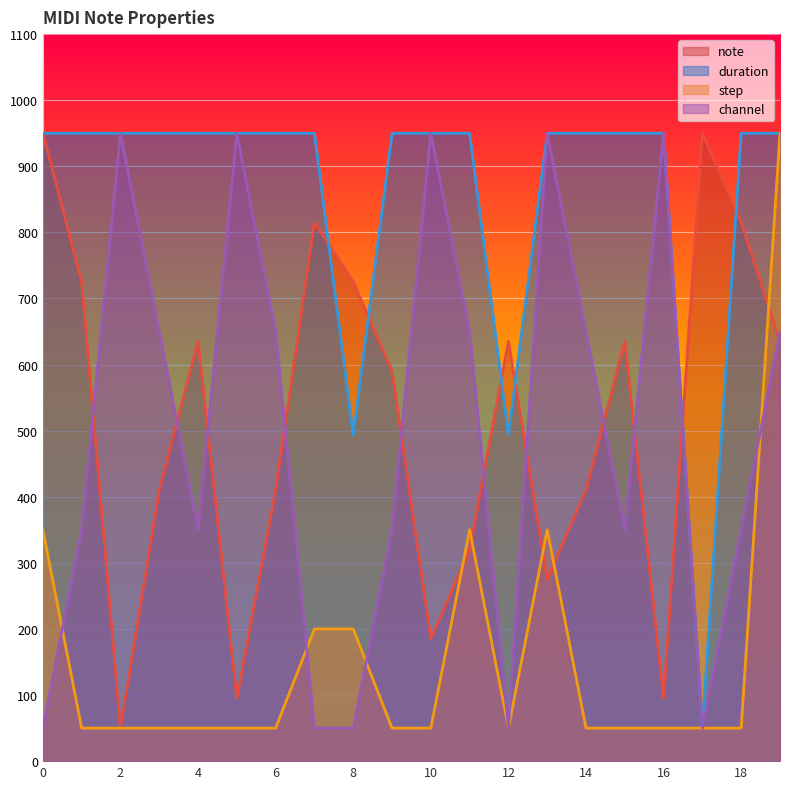

How many data points in note are less than 634?

10